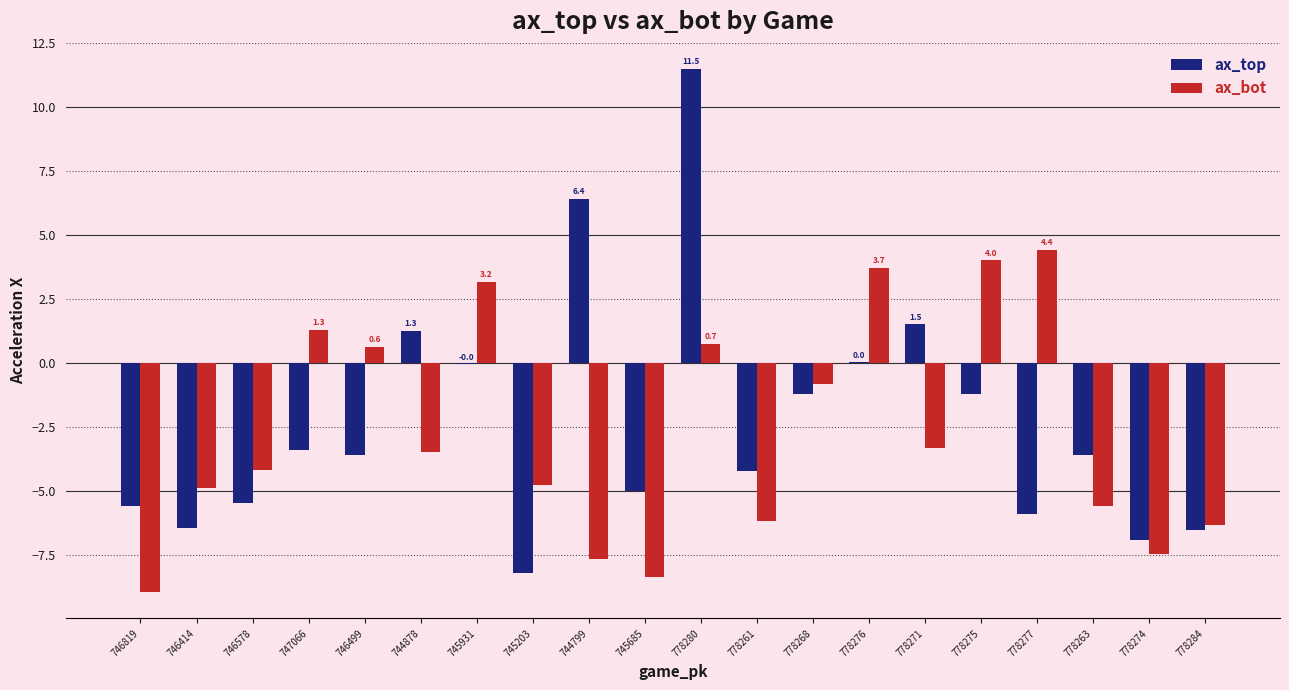

The ax_top series shows -11.1 at 778274. True or false?

False